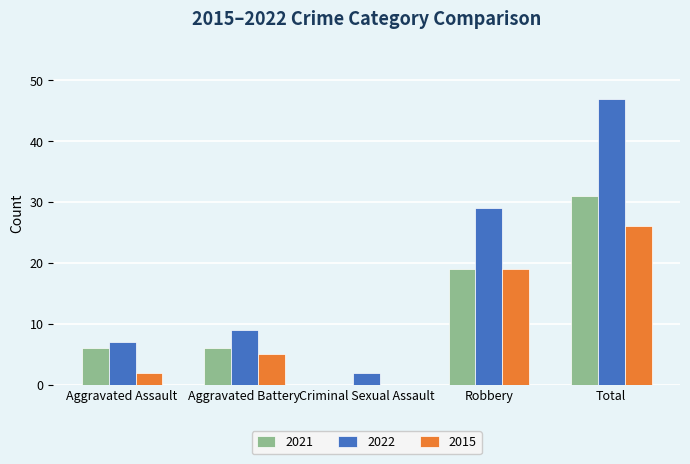

At which category is the sum across all series the highest?

Total